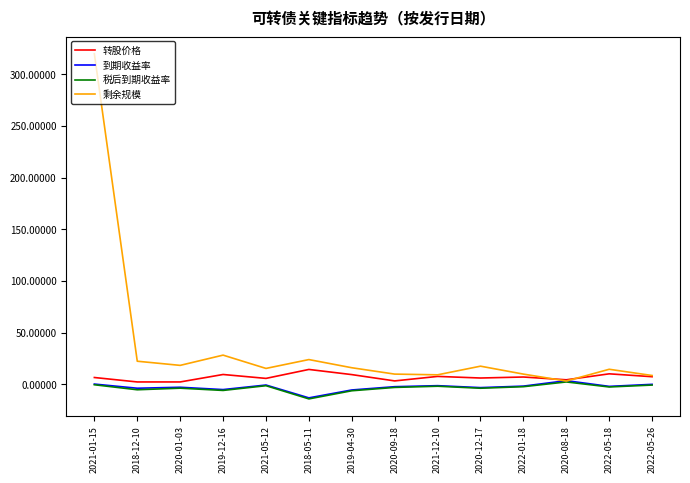

At which category is the sum across all series the highest?

2021-01-15